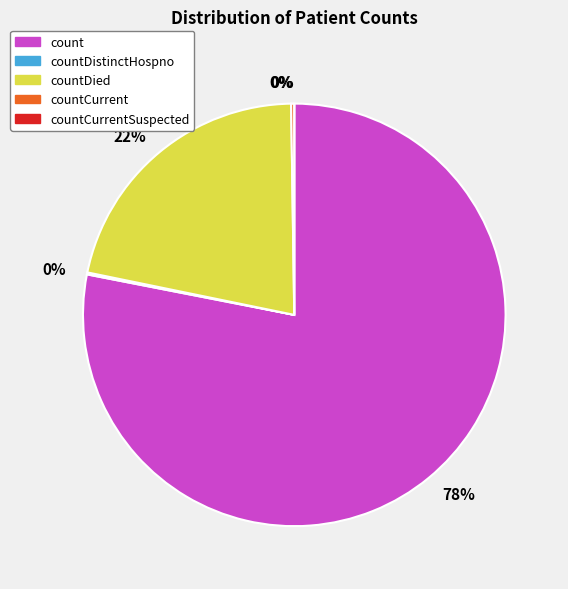

The count slice represents 93% of the pie. True or false?

False